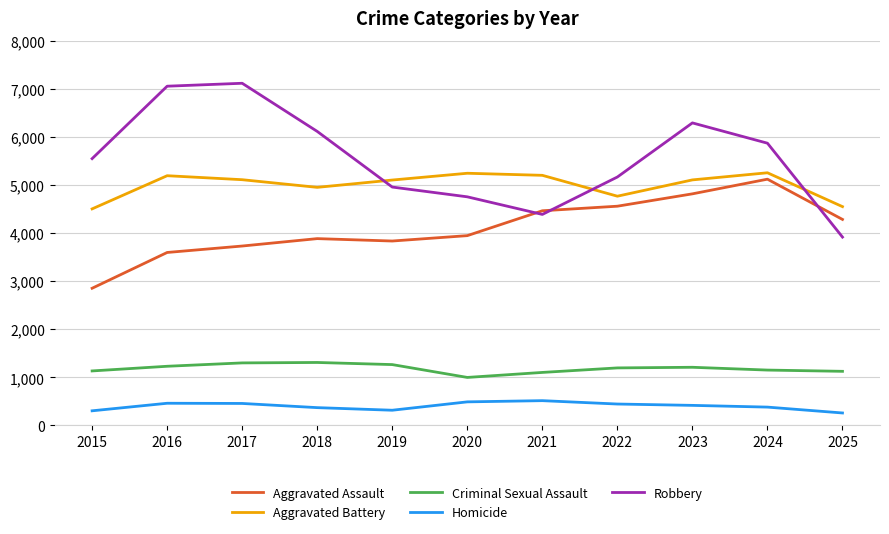

What is the smallest value displayed?

260